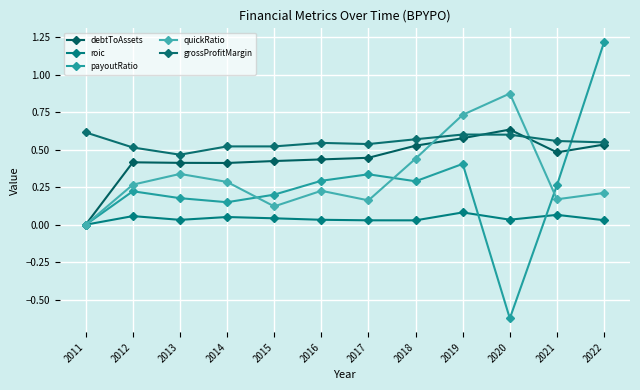

What is the total value across all series at 2019?

2.4